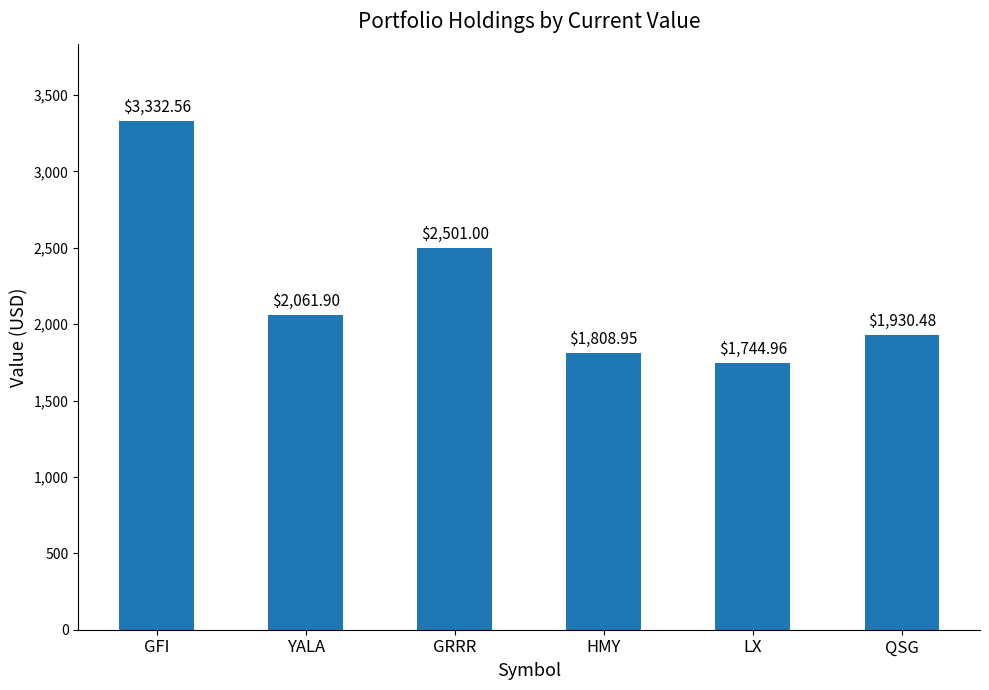

Rank the categories by value from lowest to highest.

LX, HMY, QSG, YALA, GRRR, GFI